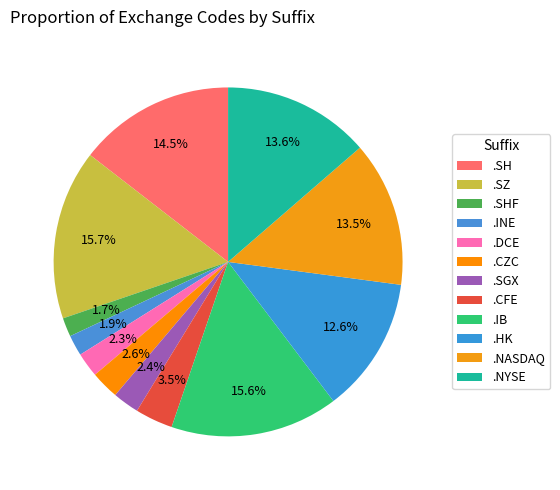

What is the smallest slice in the pie chart?

.SHF